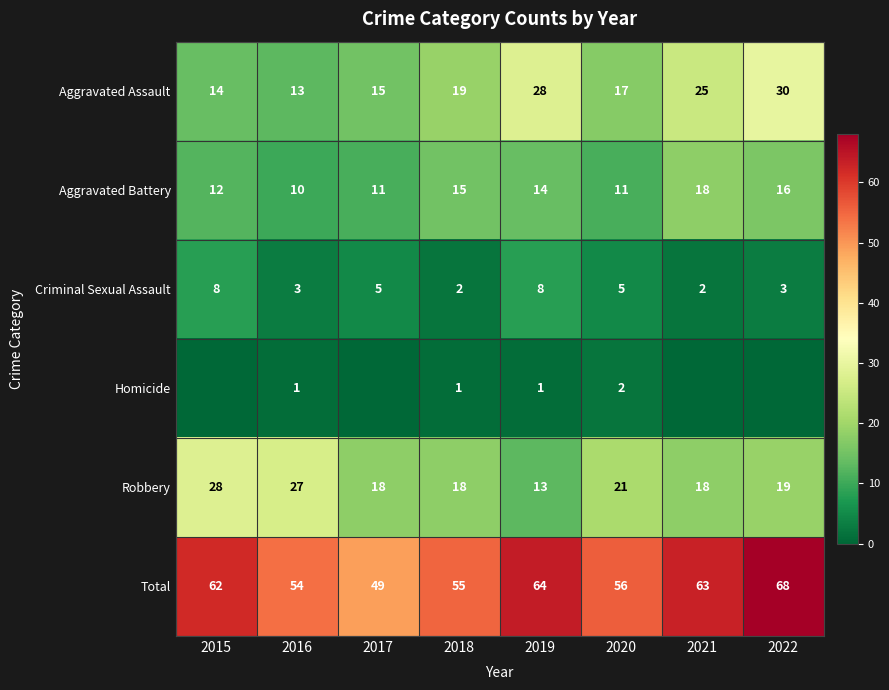

Where does the Aggravated Battery series first go above 14?

2018